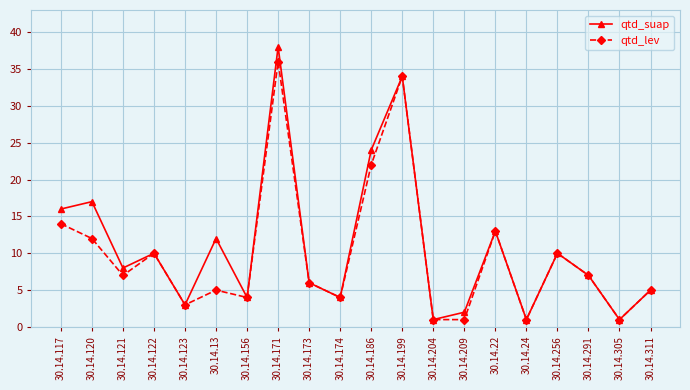

Where is qtd_suap nearest to the value 19?

30.14.120